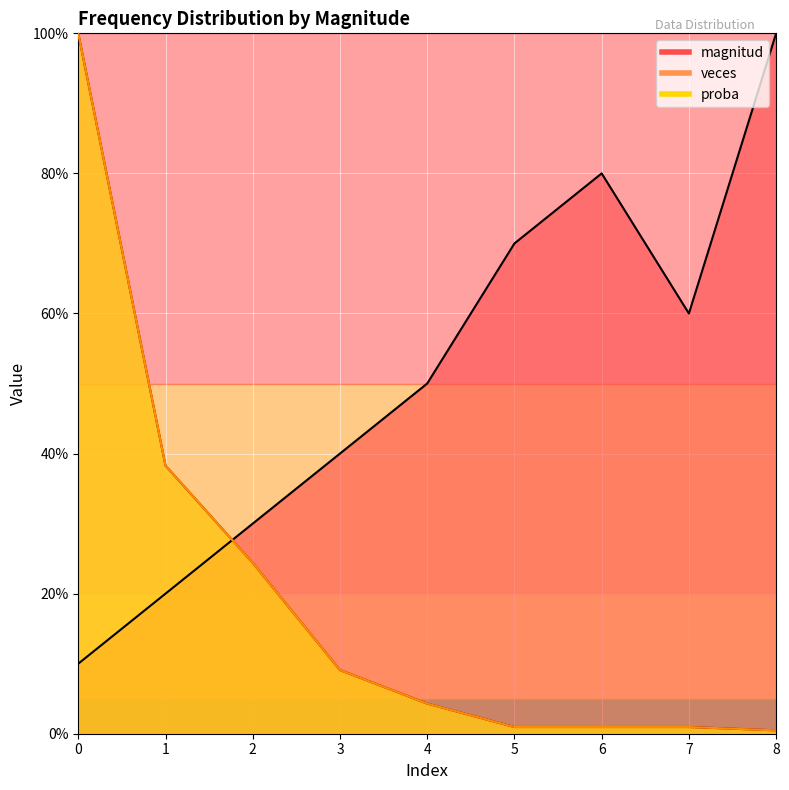

Reading right to left, extract all data points from this chart.

magnitud: 8=100.0	7=60.0	6=80.0	5=70.0	4=50.0	3=40.0	2=30.0	1=20.0	0=10.0
veces: 8=0.5	7=1.0	6=1.0	5=1.0	4=4.3	3=9.1	2=24.4	1=38.3	0=100.0
proba: 8=0.5	7=1.0	6=1.0	5=1.0	4=4.3	3=9.1	2=24.4	1=38.3	0=100.0